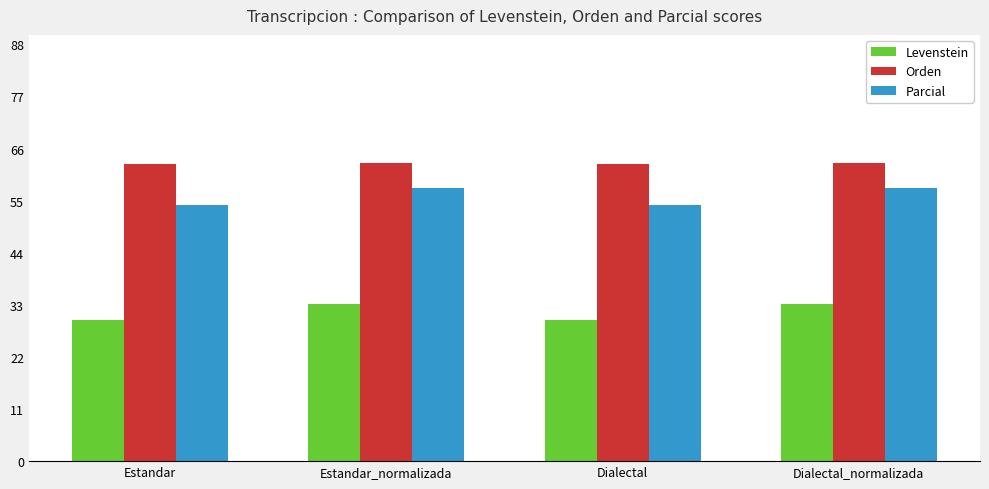

What is the minimum value shown in the chart?

29.7